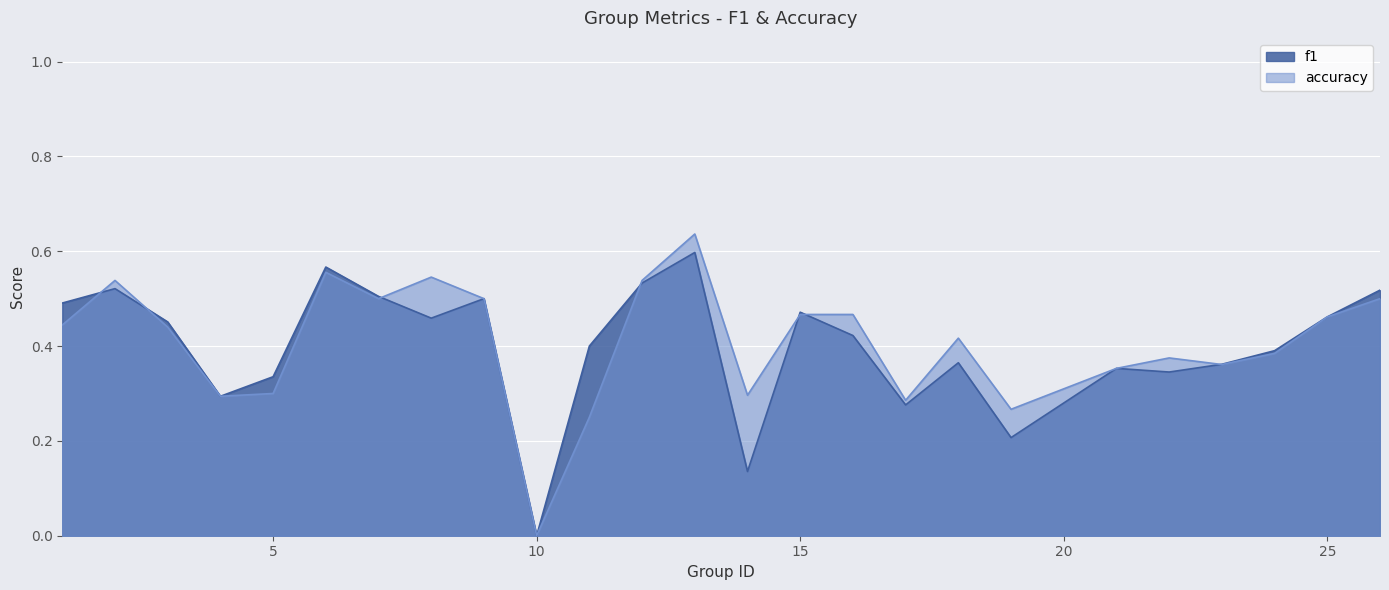

How many accuracy values are between 0 and 1?

25